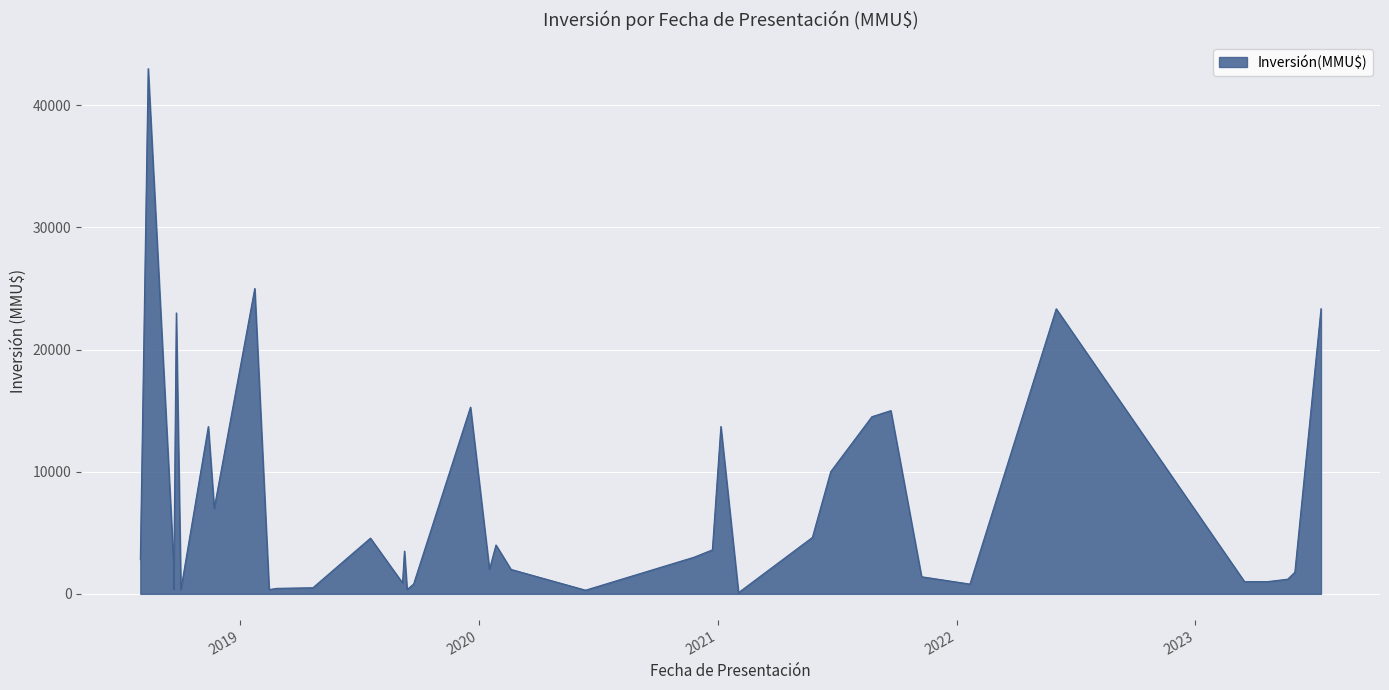

What is the average value?

6914